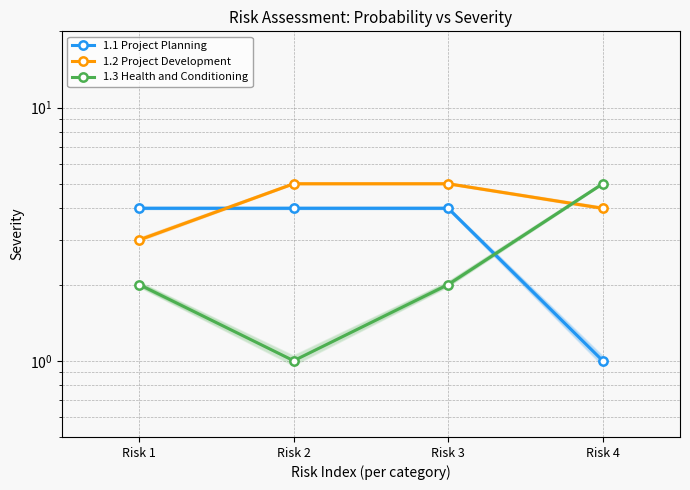

Which series has the largest total across all categories?

1.2 Project Development